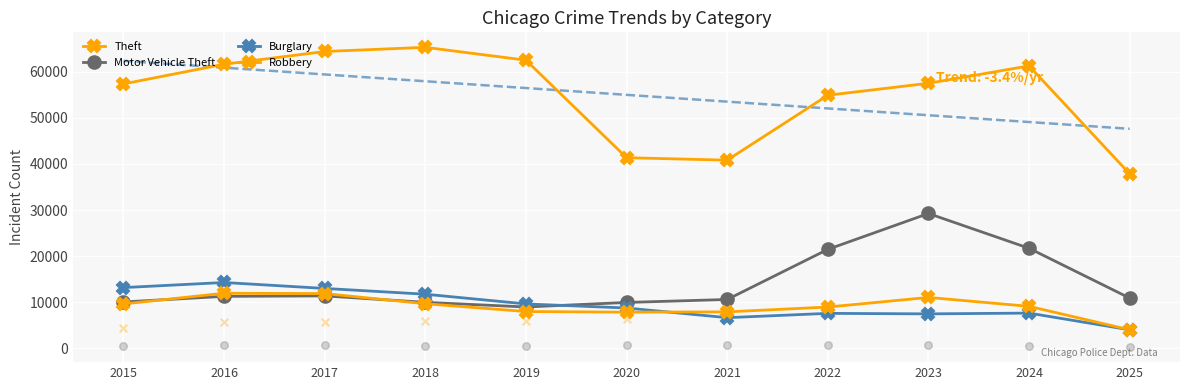

Which series contains the highest Y value?

Theft